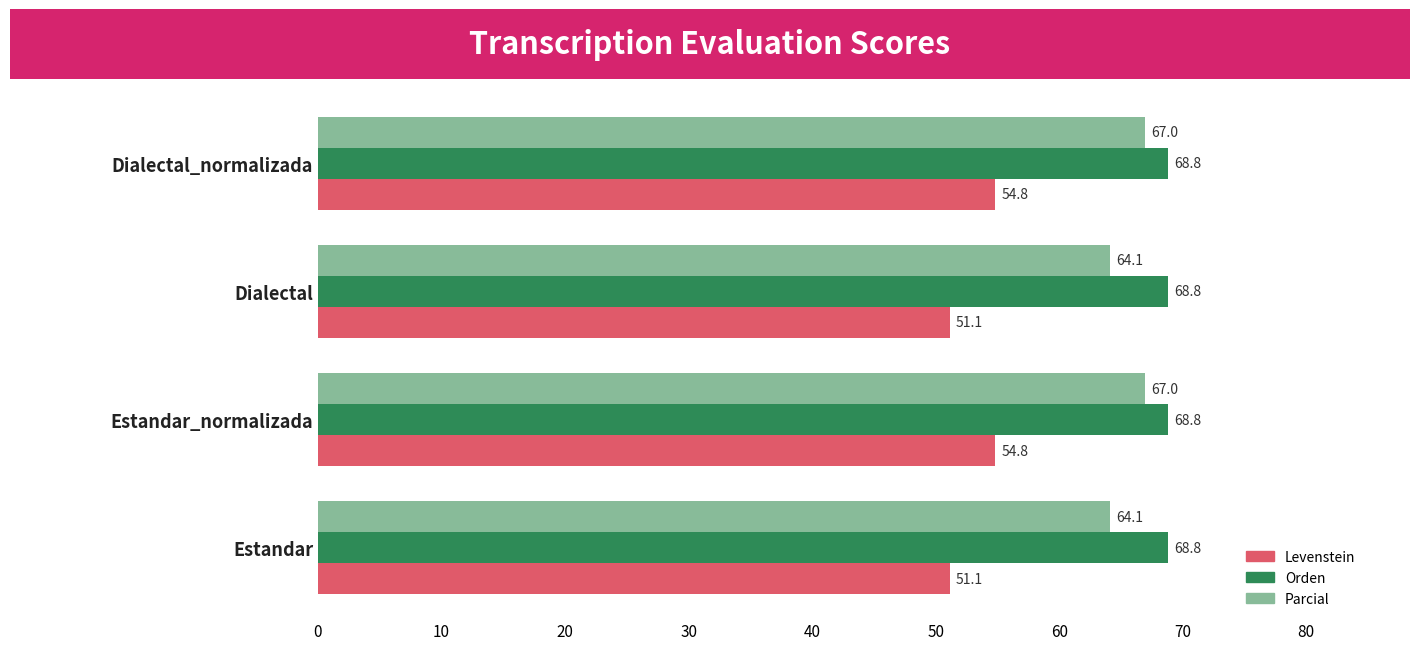

What is the average value of the Parcial series?

65.5